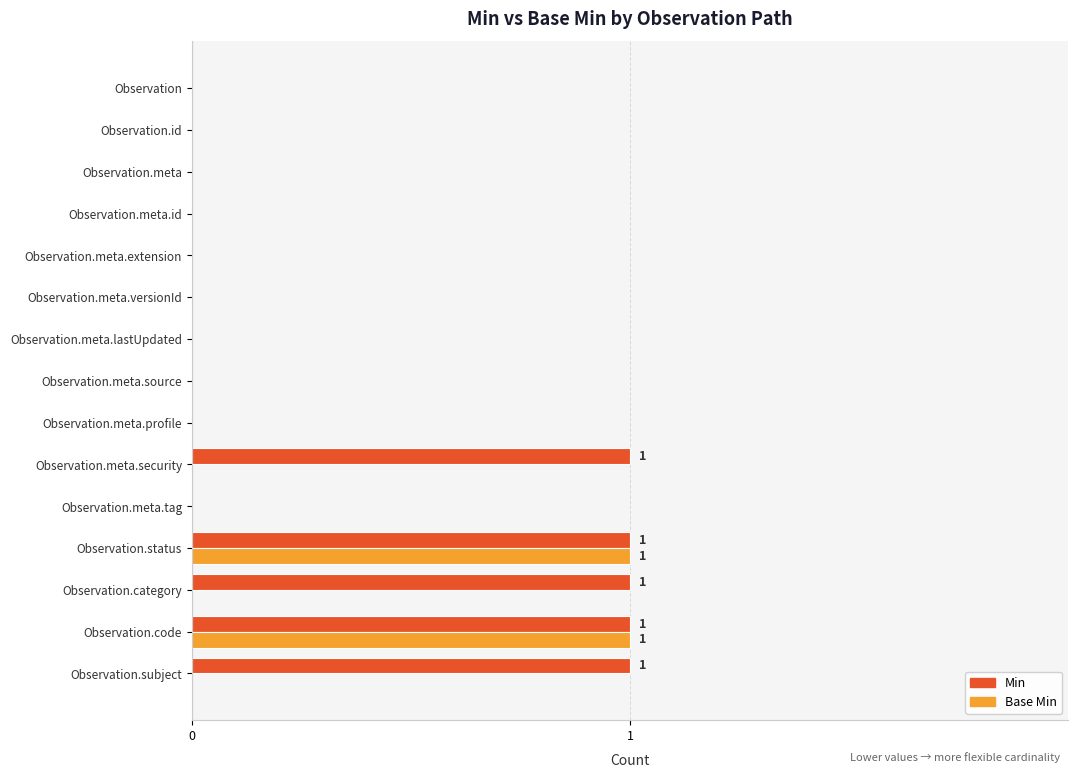

How many distinct data groups are displayed?

2